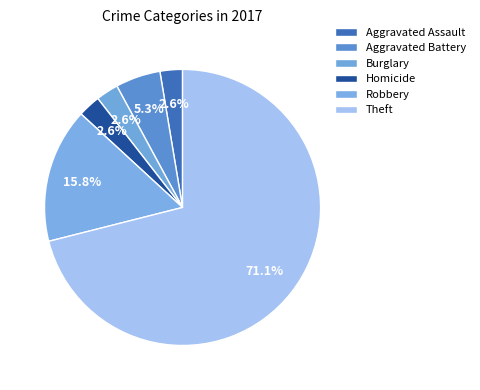

Count the number of slices in the pie.

6